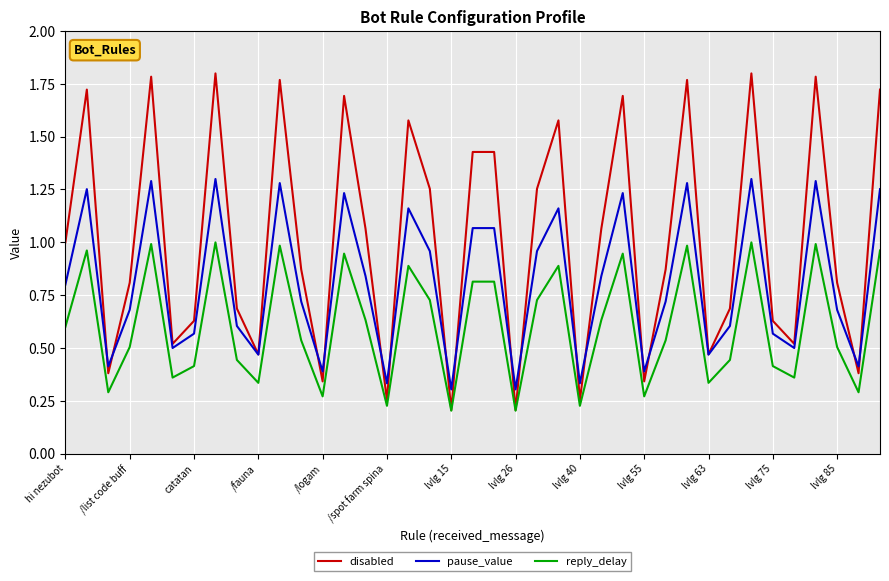

List the series in order of their peak value, lowest first.

reply_delay, pause_value, disabled